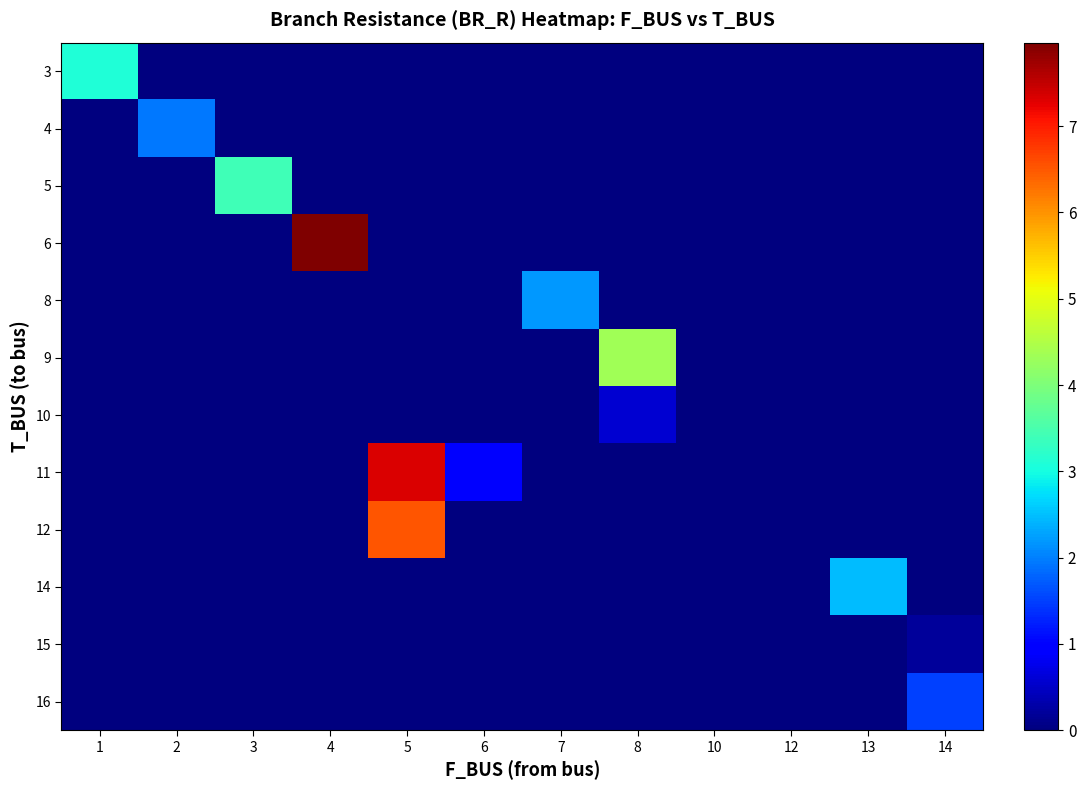

At which category is the sum across all series the highest?

5